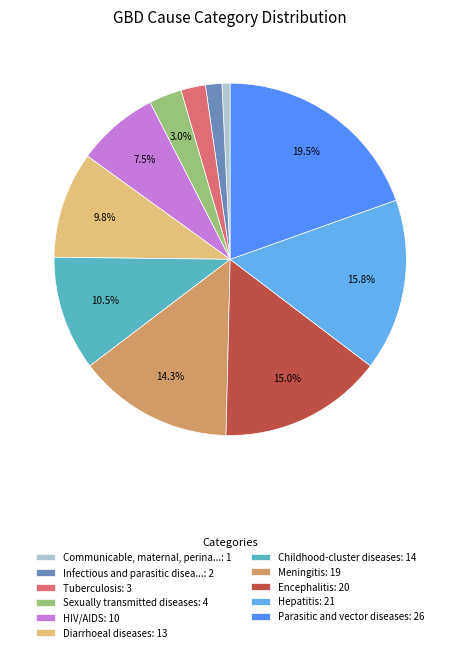

Rank the categories by value from lowest to highest.

Communicable, maternal, perina...: 1, Infectious and parasitic disea...: 2, Tuberculosis: 3, Sexually transmitted diseases: 4, HIV/AIDS: 10, Diarrhoeal diseases: 13, Childhood-cluster diseases: 14, Meningitis: 19, Encephalitis: 20, Hepatitis: 21, Parasitic and vector diseases: 26